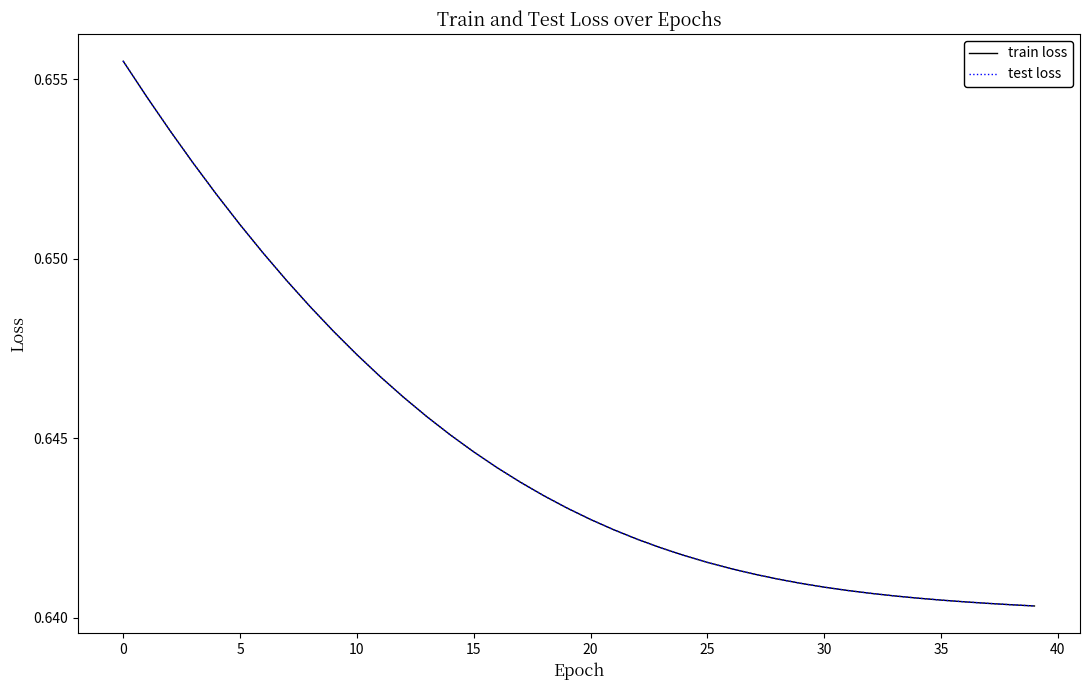

True or false: train loss and test loss intersect in this chart.

False